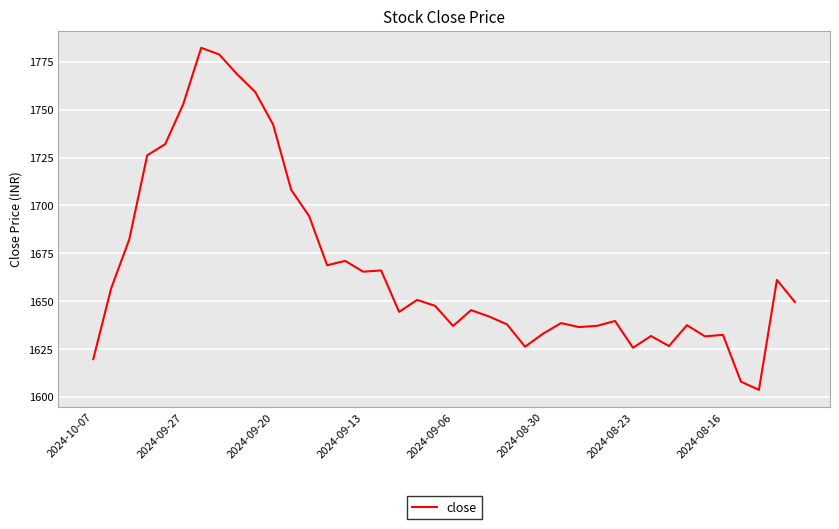

What is the difference between the maximum and minimum values?

178.7